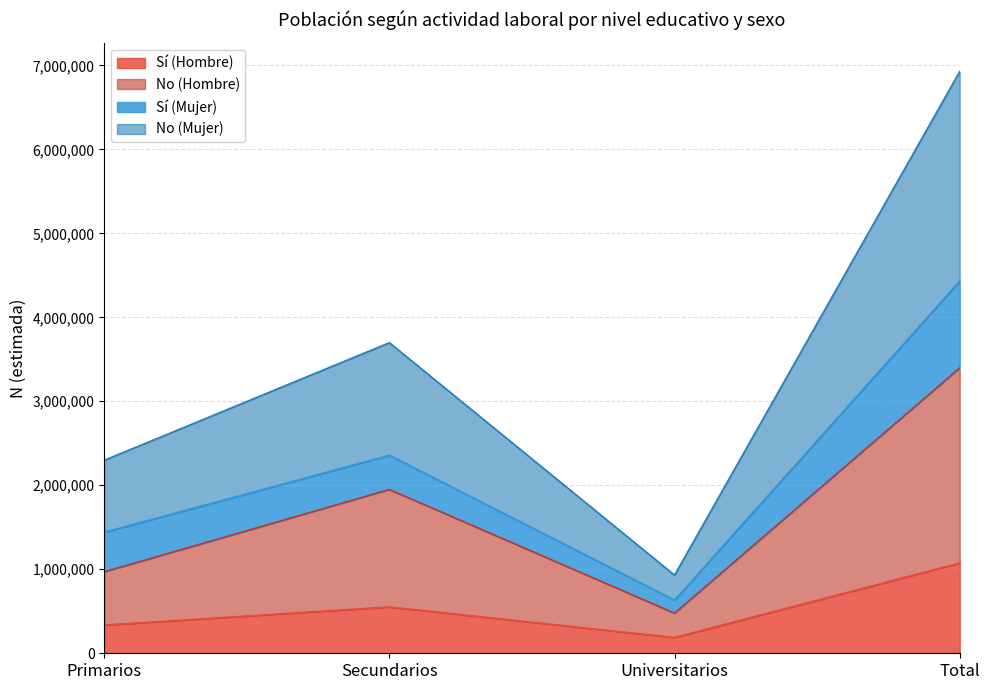

What is the total value across all series at Primarios?

2297515